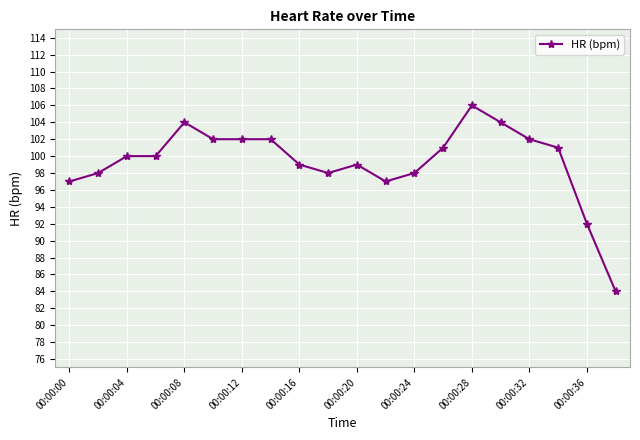

What is the value of the 19th point from the left?

92